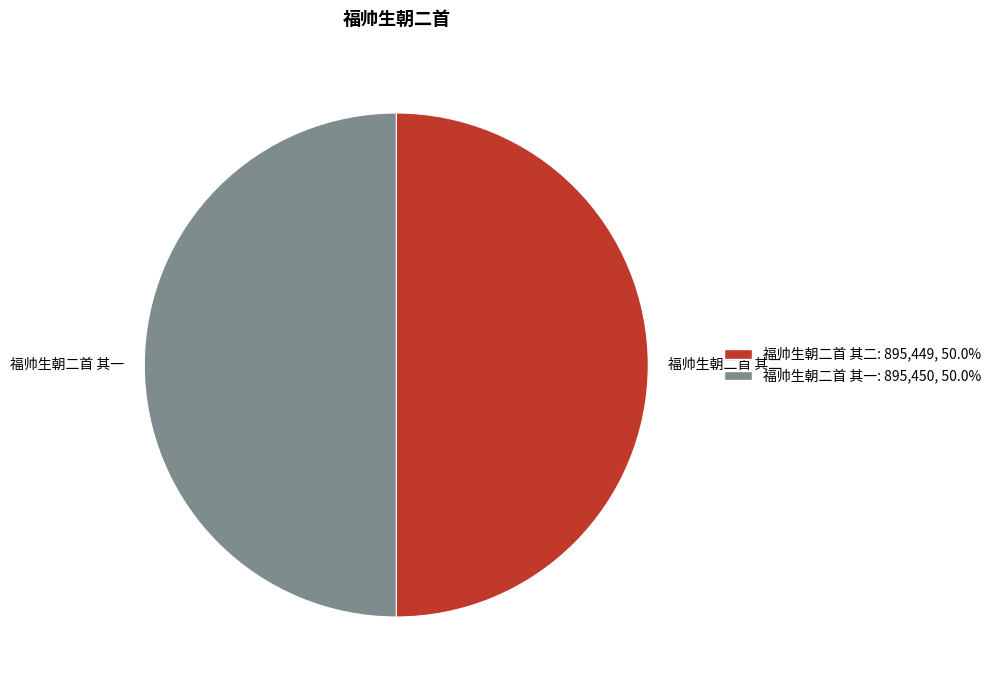

Is it true that 福帅生朝二首 其二 is 50% of the pie?

True